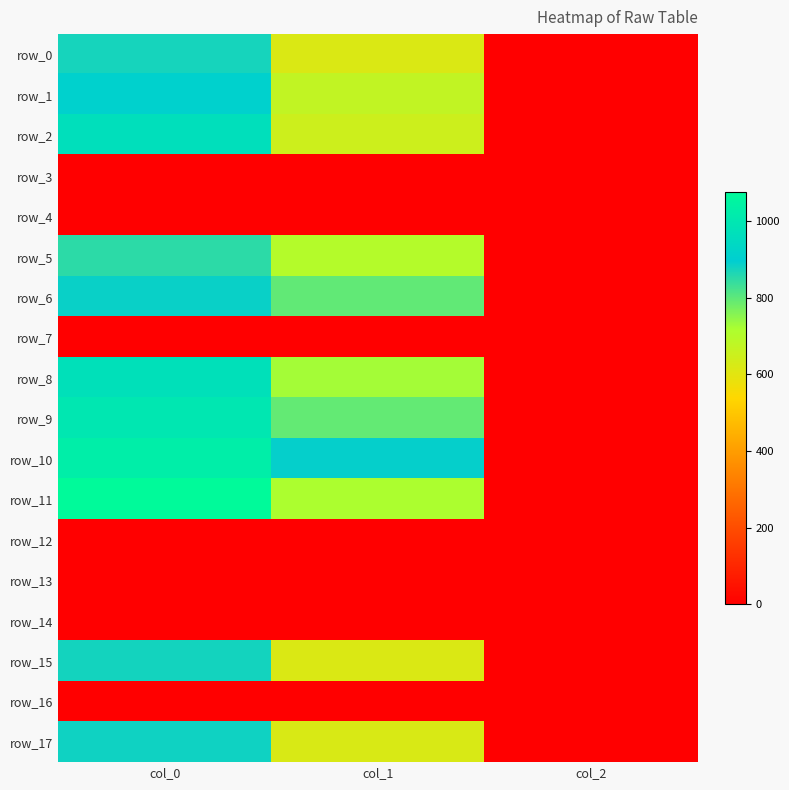

At how many categories does at least one series exceed 808?

2